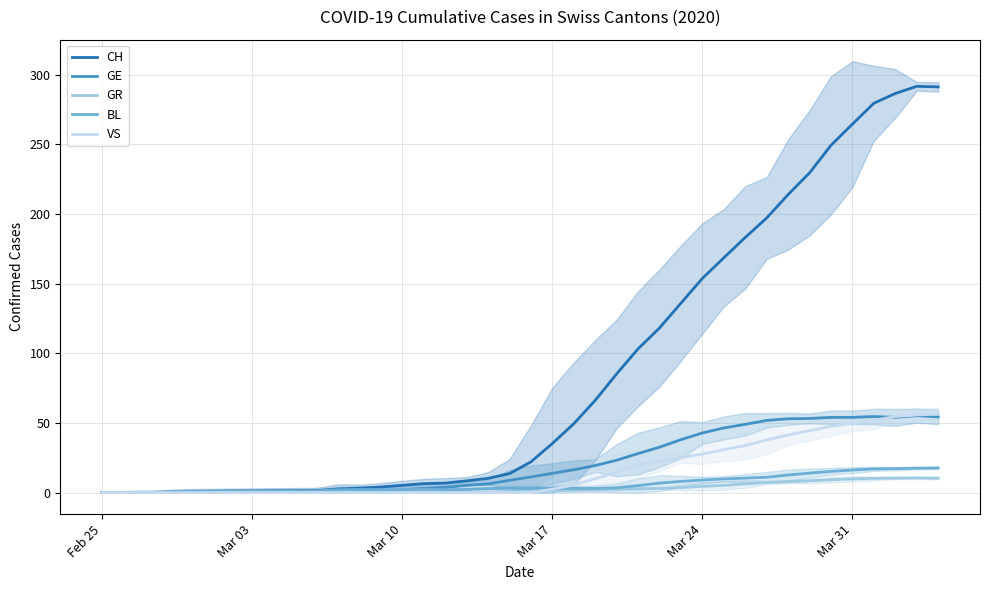

Is the value of BL at 30 greater than the value of GR at 20?

Yes